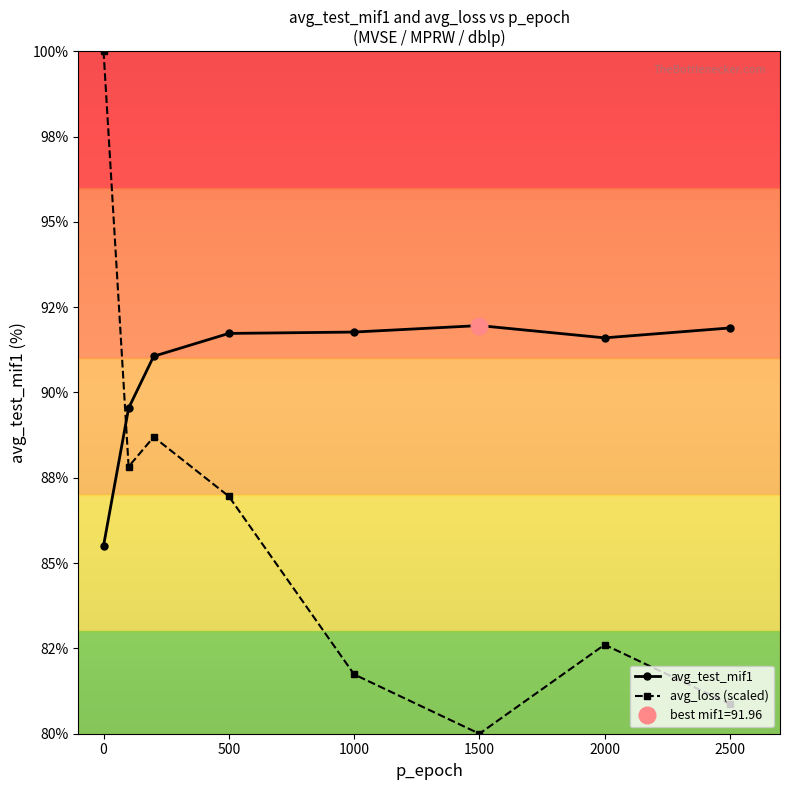

How many intersections are there between avg_test_mif1 and avg_loss (scaled)?

1